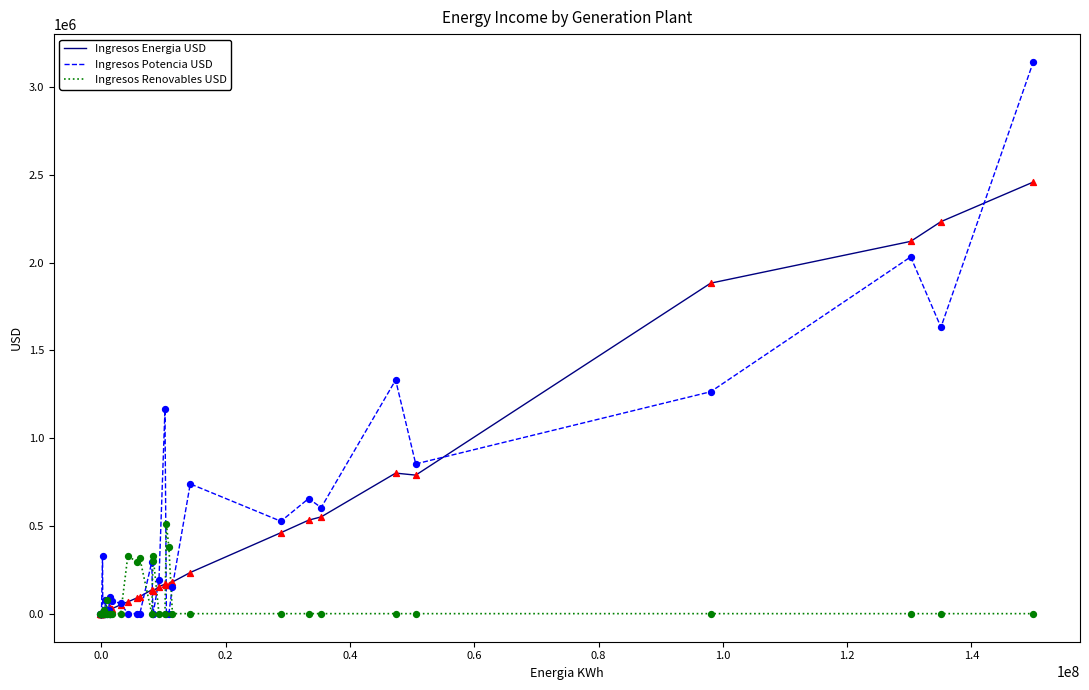

Is the value of Ingresos Renovables USD at 0.4 greater than the value of Ingresos Potencia USD at 24?

No